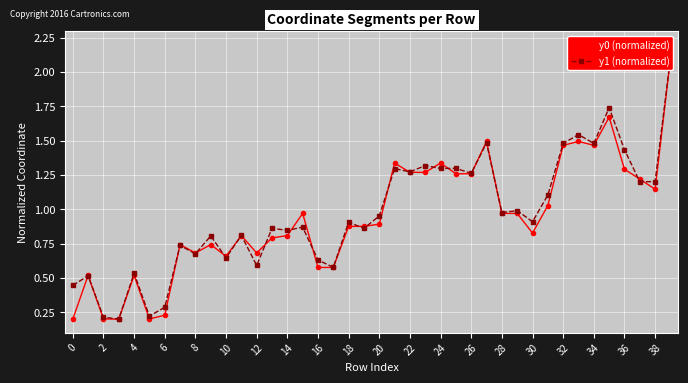

What is the label of the 20th point from the left?

38